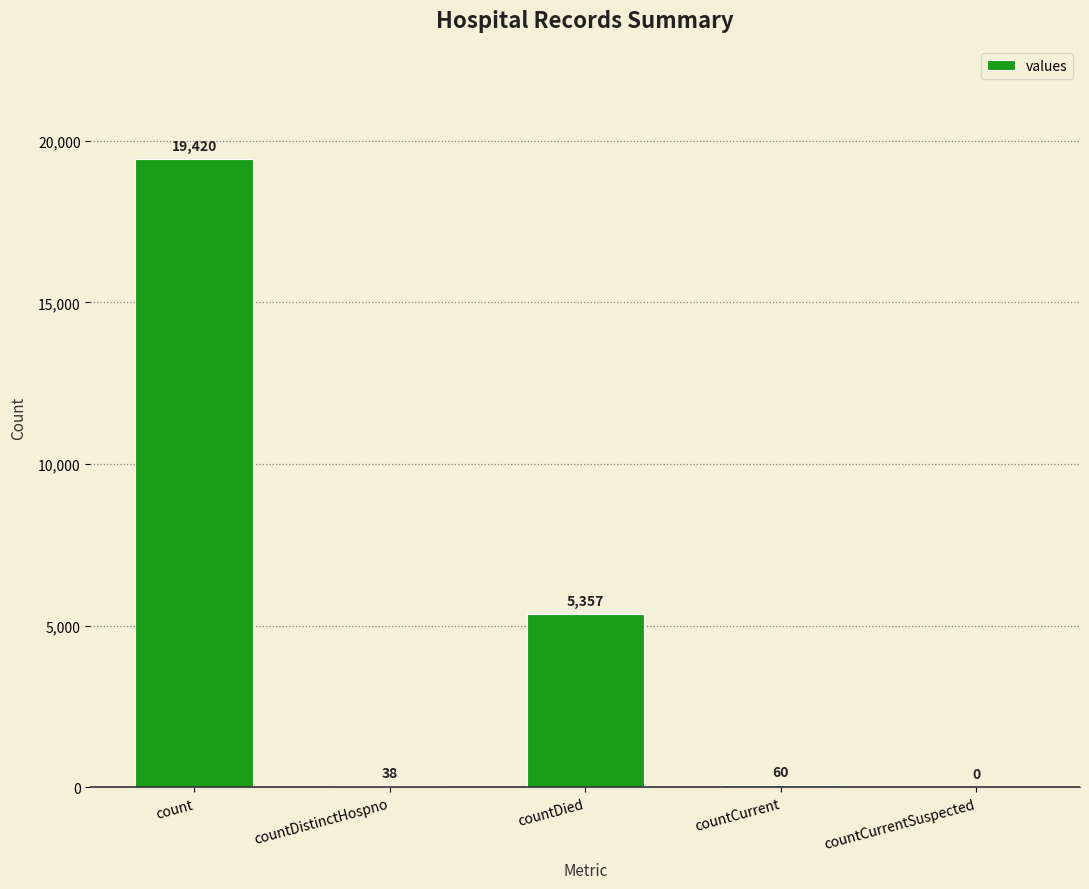

Are the bars grouped side by side (vs. stacked)?

No